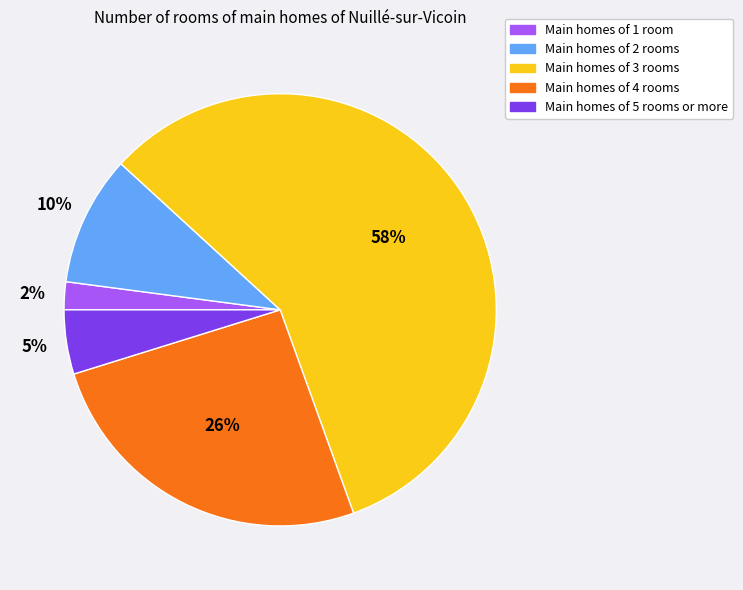

Is there any slice that represents more than half of the pie?

Yes